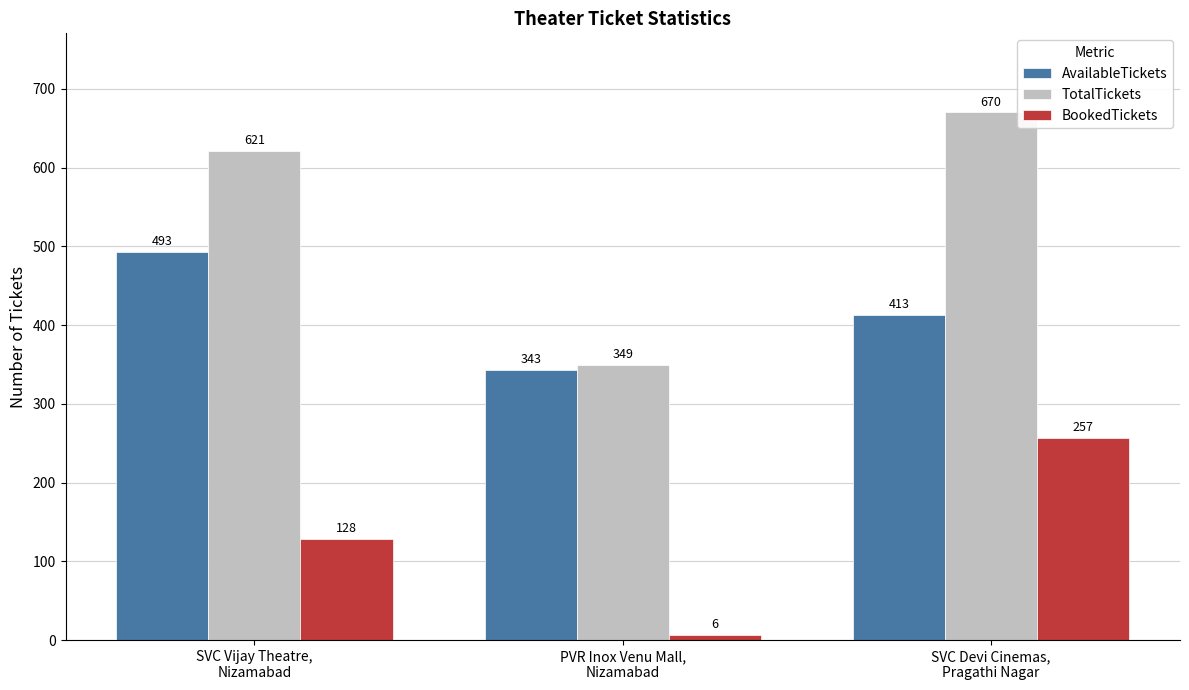

What is the difference between the highest and lowest values at SVC Vijay Theatre,
Nizamabad?

493